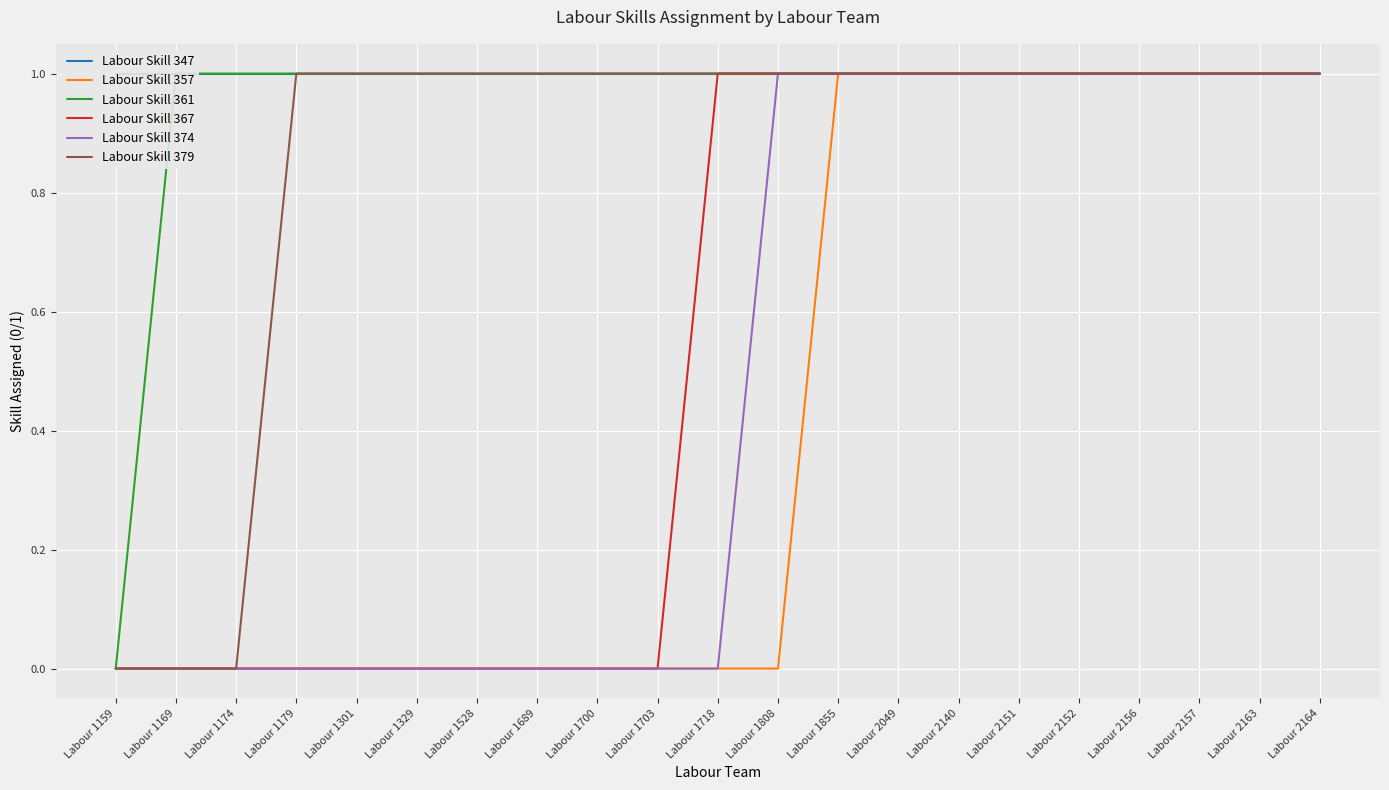

True or false: Labour Skill 357 and Labour Skill 347 intersect in this chart.

False